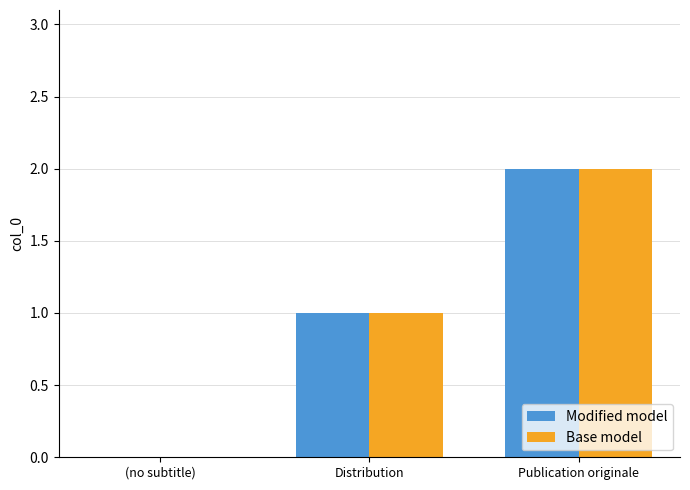

The Base model series shows 1 at Distribution. True or false?

True